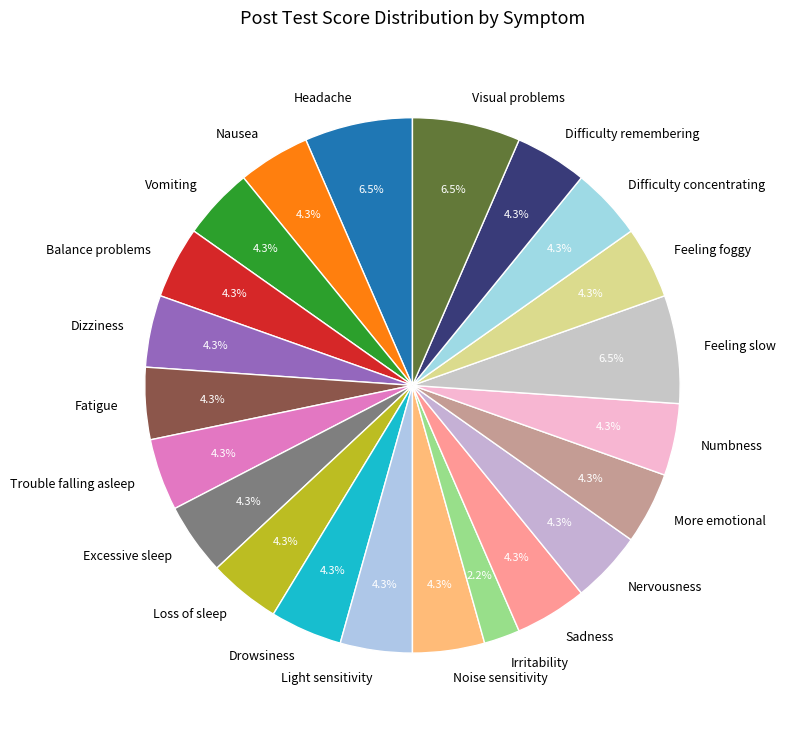

To the nearest percent, what portion does Excessive sleep represent?

4%